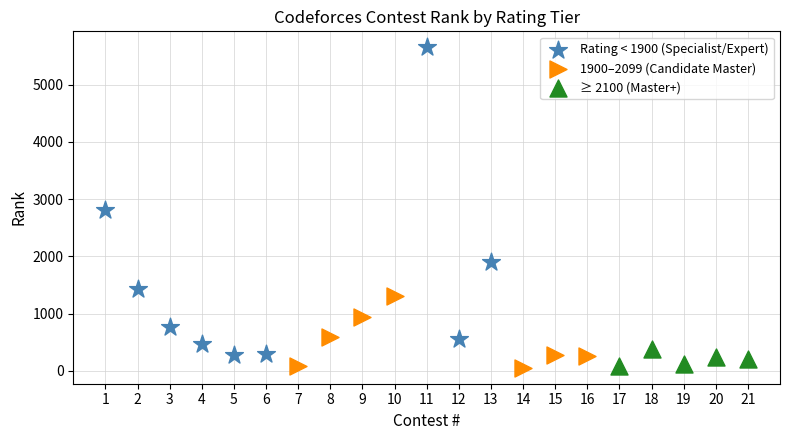

Which series has the widest spread of Y values?

Rating < 1900 (Specialist/Expert)